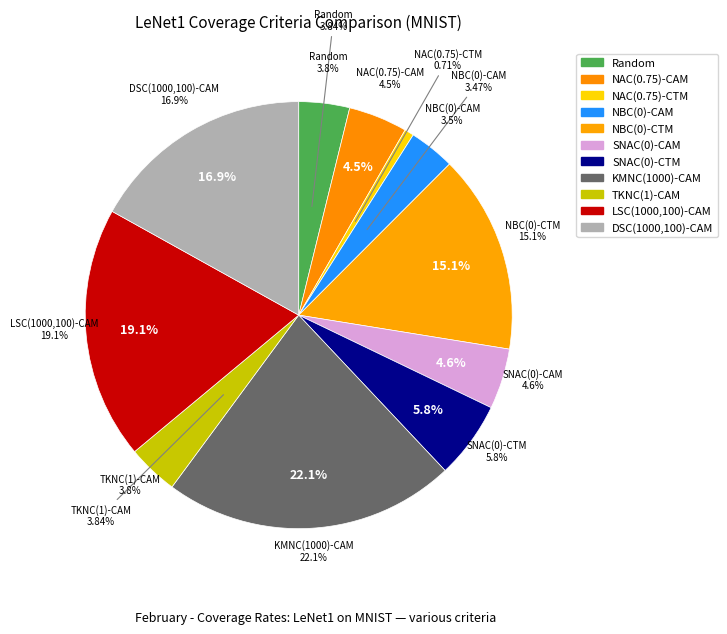

What percentage is NOT represented by LSC(1000,100)-CAM?

80.9%